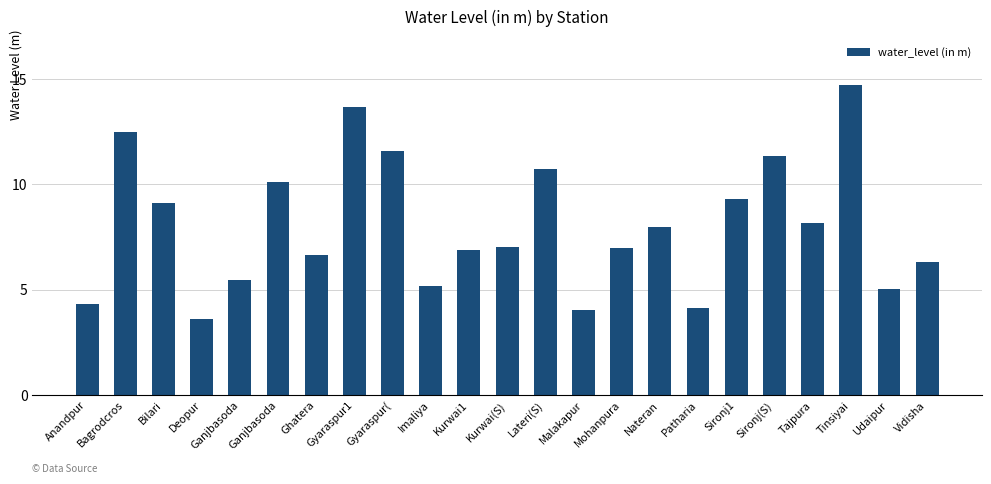

How many bars are there in total?

23